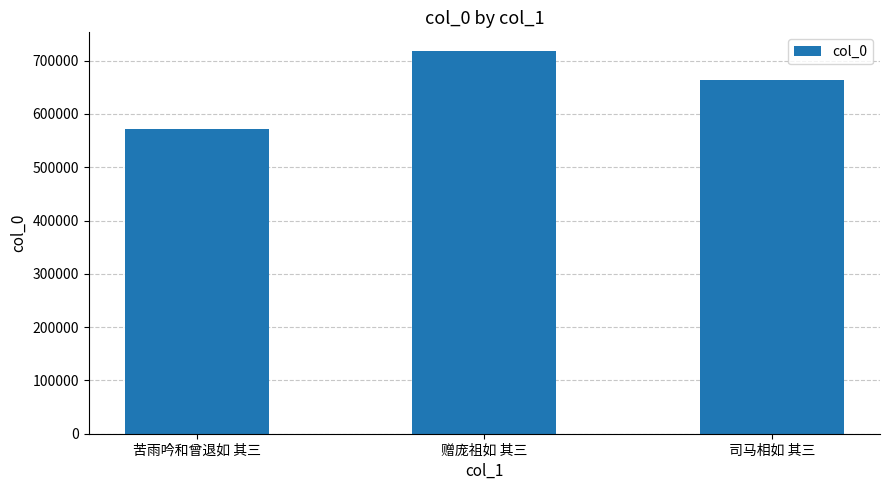

What is the difference between the maximum and second lowest values?

53927